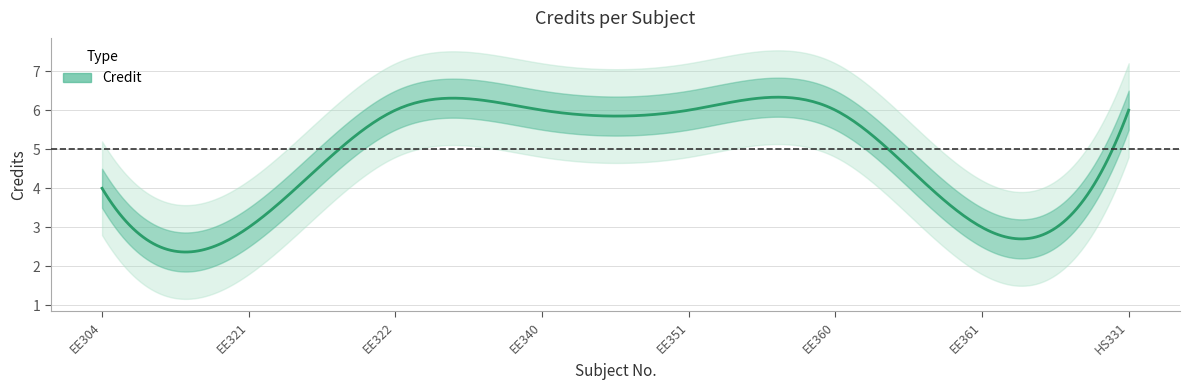

What is the sum of all values?

40